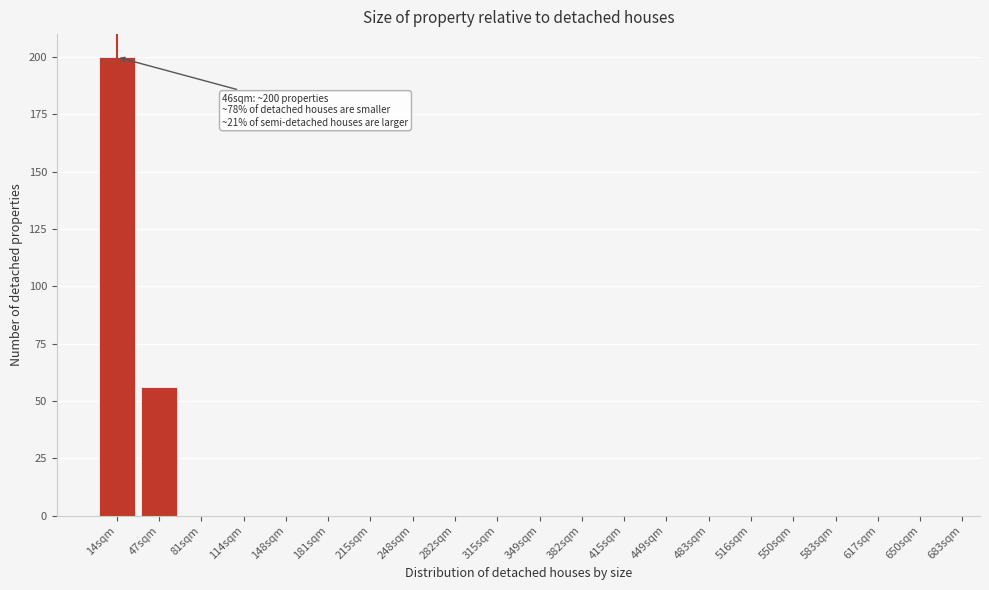

Reading left to right, what are all the values shown in this chart?

14sqm=200	47sqm=56	81sqm=0	114sqm=0	148sqm=0	181sqm=0	215sqm=0	248sqm=0	282sqm=0	315sqm=0	349sqm=0	382sqm=0	415sqm=0	449sqm=0	483sqm=0	516sqm=0	550sqm=0	583sqm=0	617sqm=0	650sqm=0